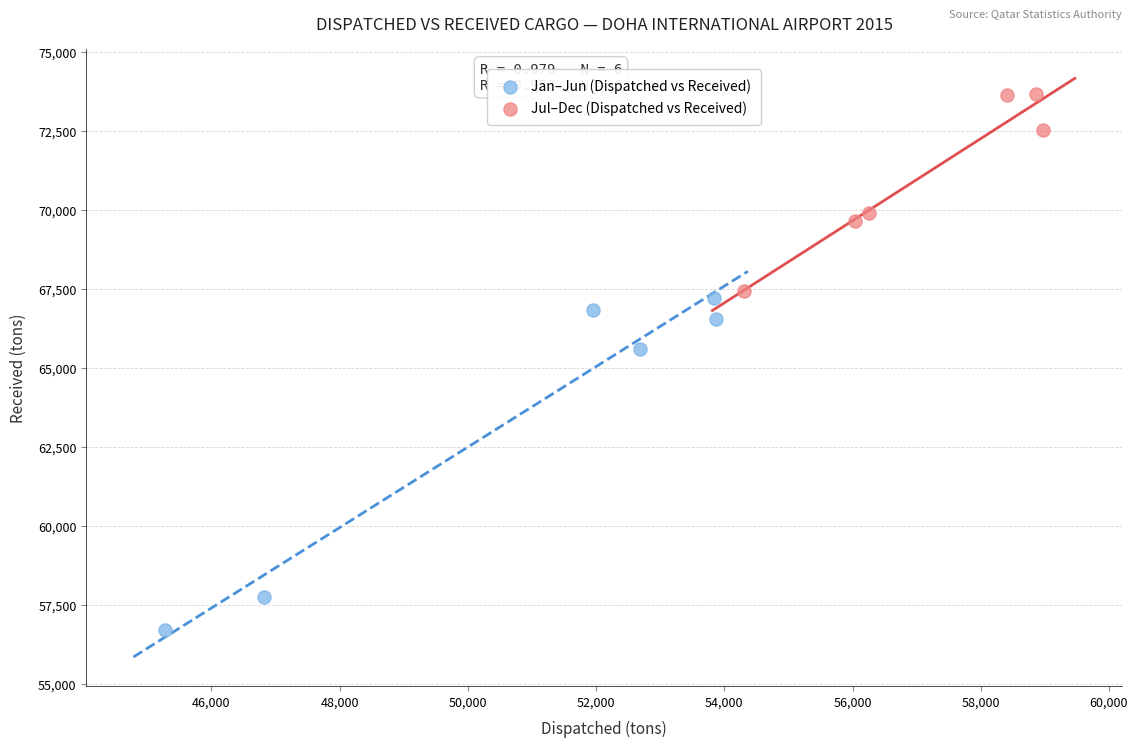

Which series reaches the minimum Y coordinate?

Jan–Jun (Dispatched vs Received)